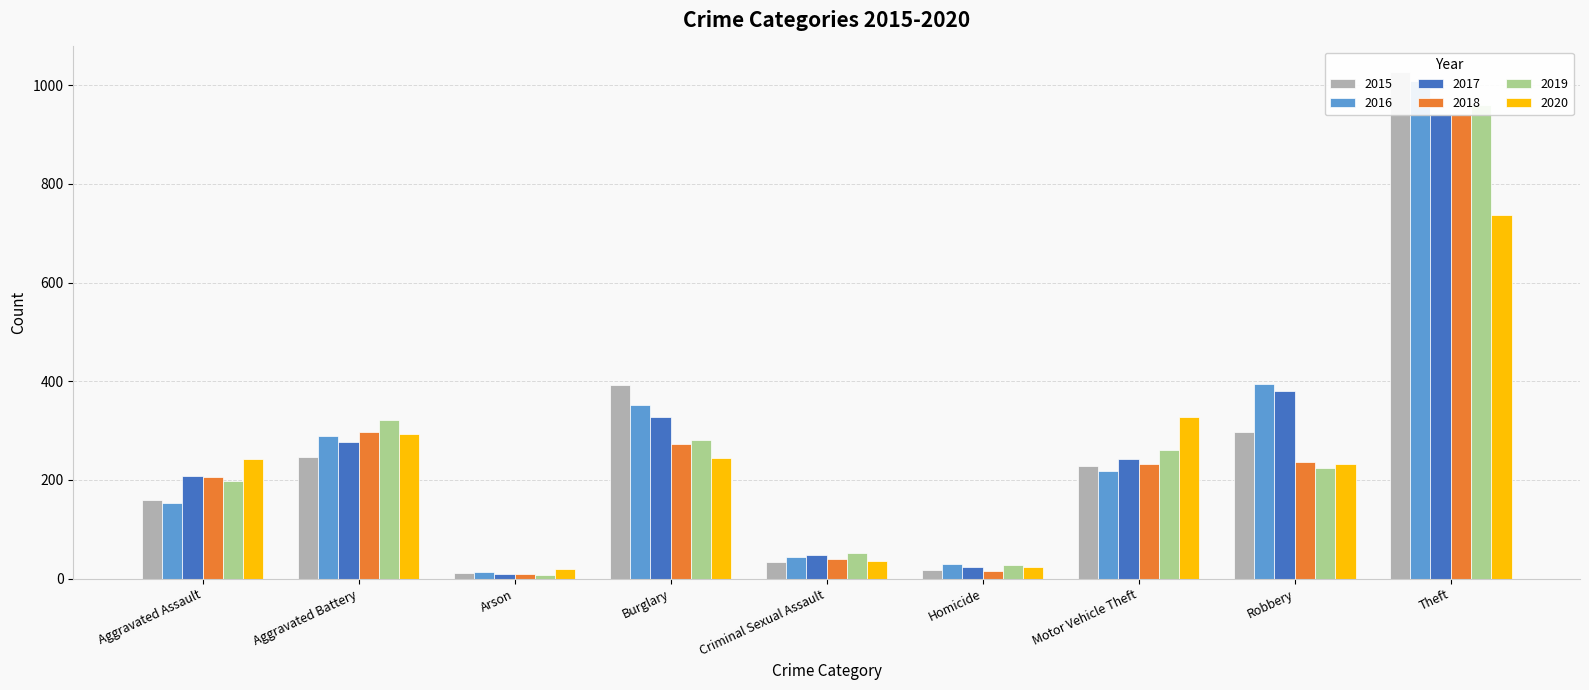

What is the approximate value of 2020 at Robbery?

233